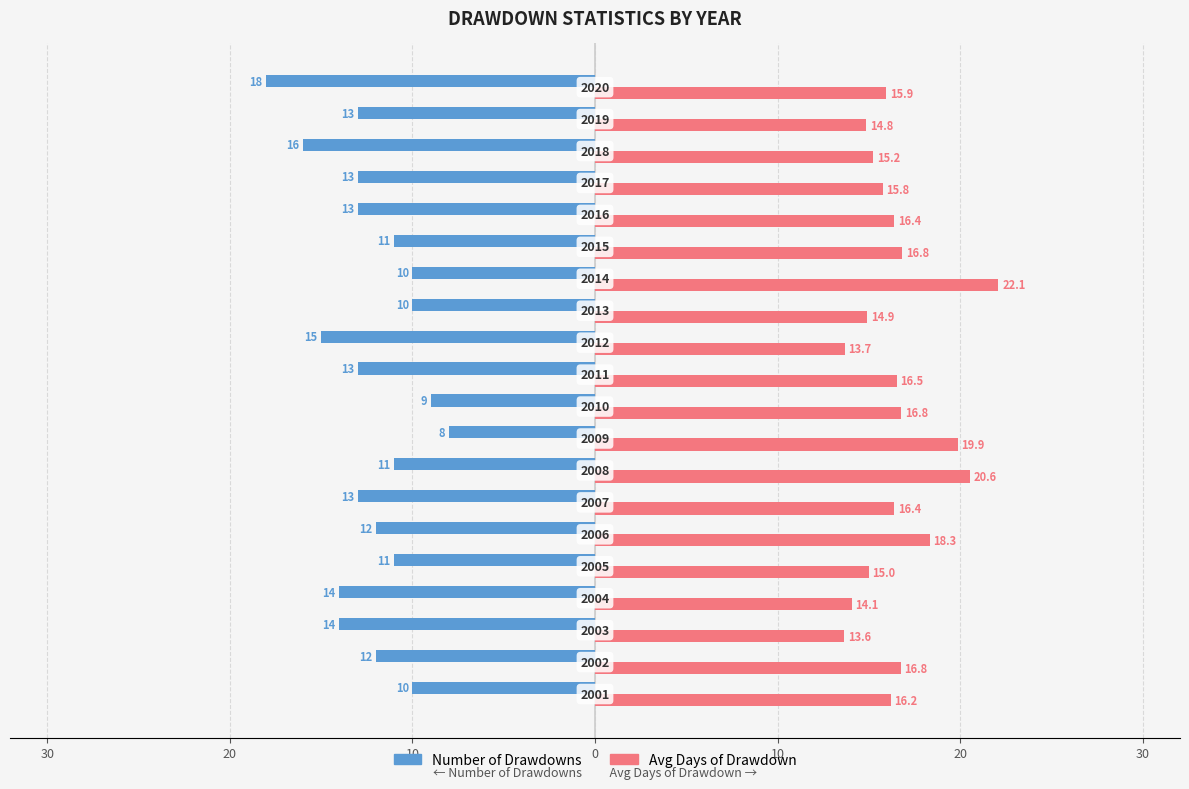

What are all the series names shown in the legend?

Number of Drawdowns, Avg Days of Drawdown